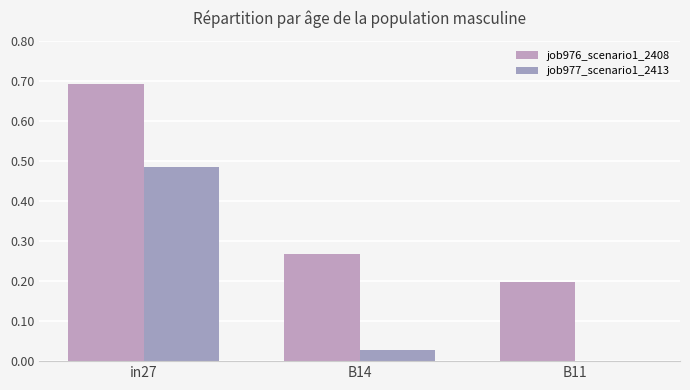

Reading right to left, what are all the values shown in this chart?

job976_scenario1_2408: B11=0.2	B14=0.3	in27=0.7
job977_scenario1_2413: B11=0.0	B14=0.0	in27=0.5